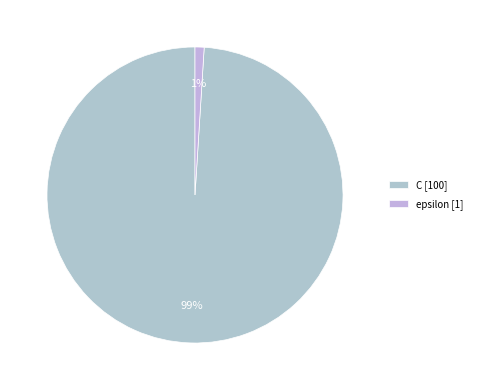

Count the number of slices in the pie.

2